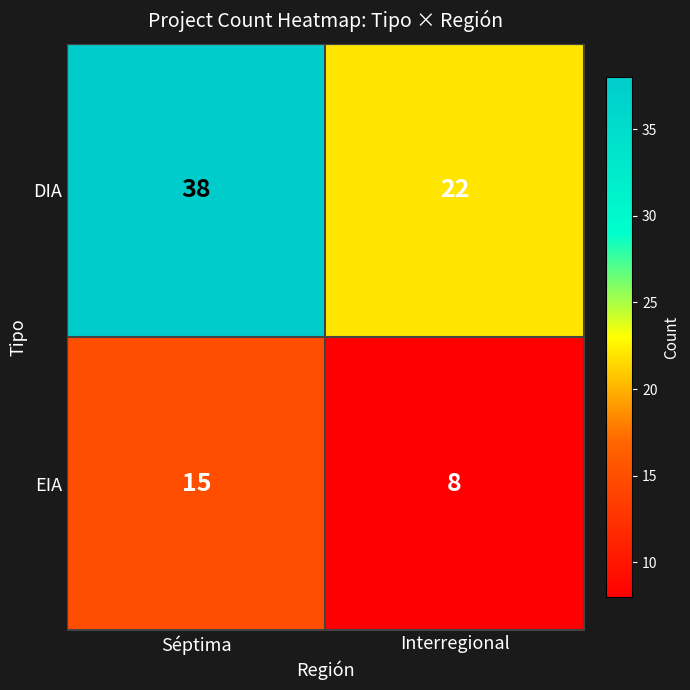

Rank the series by their maximum value, from highest to lowest.

DIA, EIA